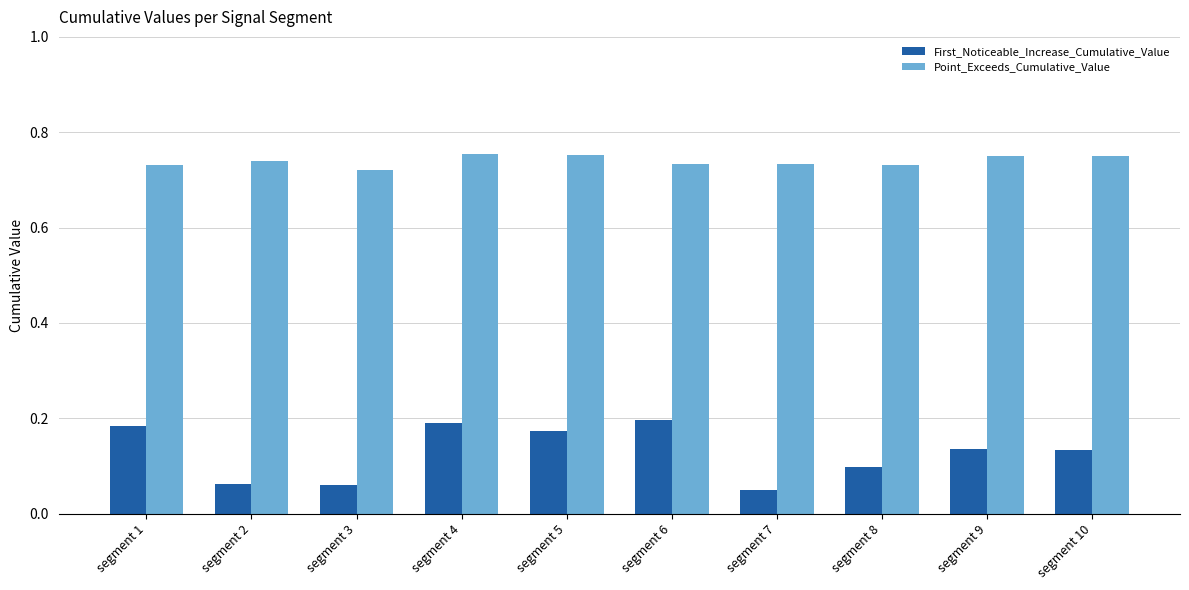

What is the sum of the First_Noticeable_Increase_Cumulative_Value values at segment 1 and segment 4?

0.4